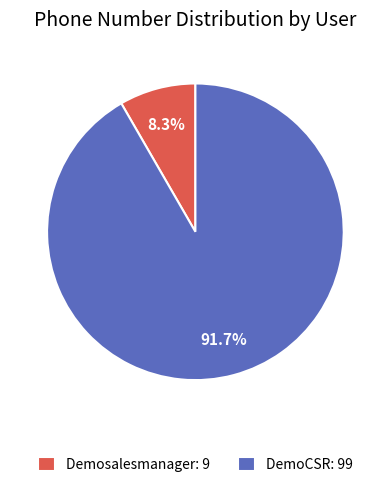

Rank the categories by value from lowest to highest.

Demosalesmanager, DemoCSR